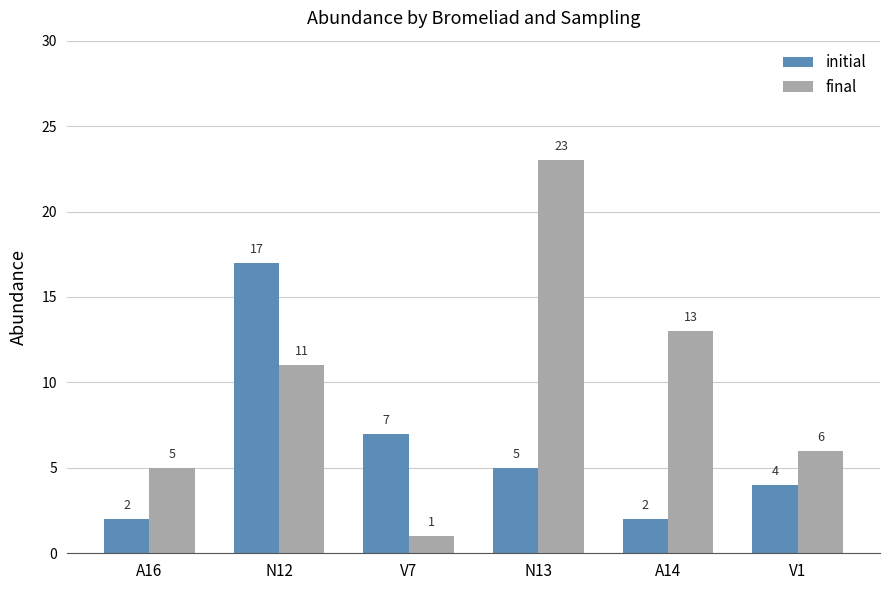

What is the label of the 2nd bar from the right?

A14